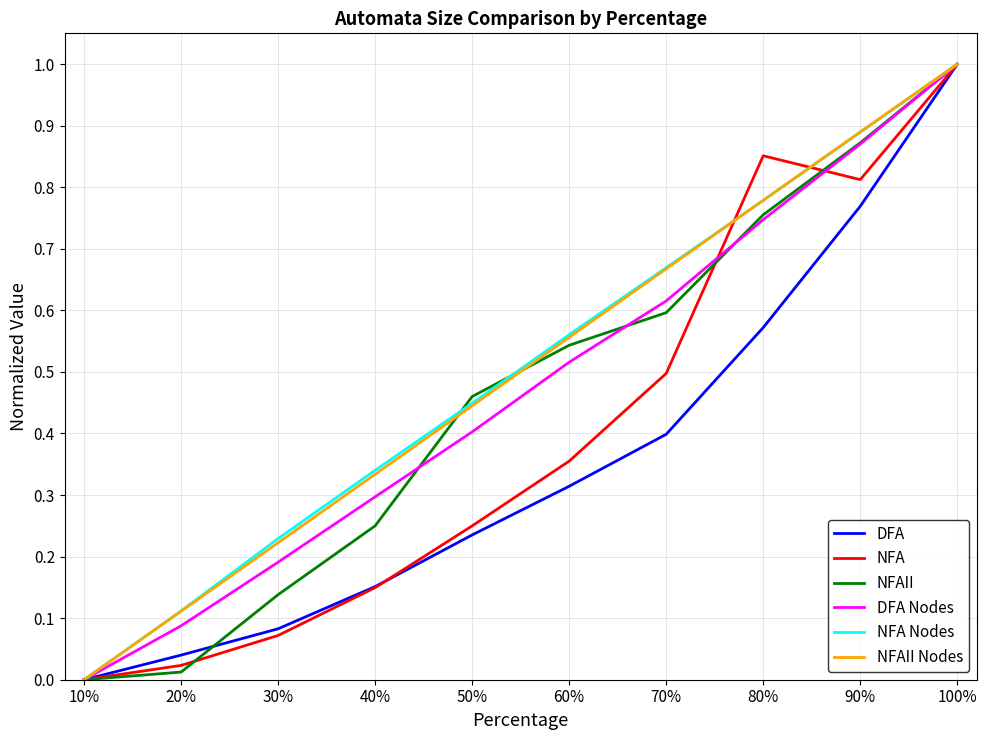

What position from the right is 40%?

7